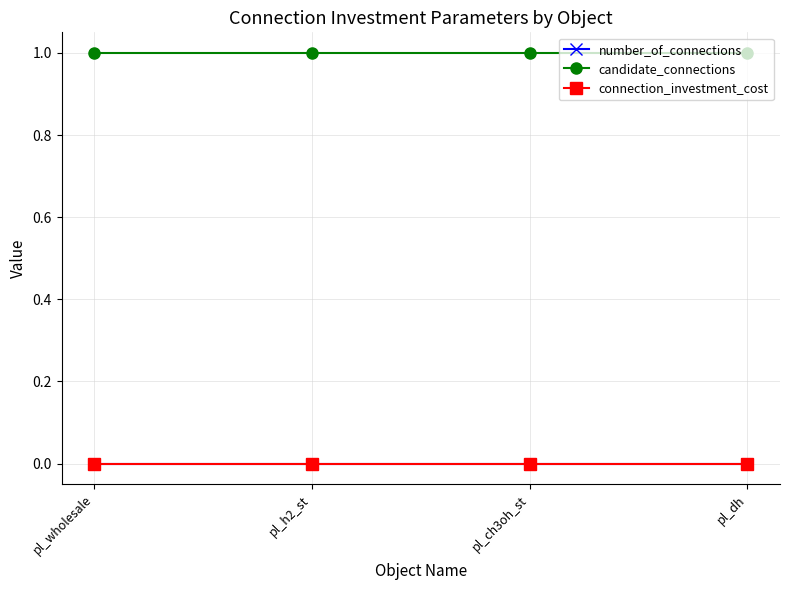

How many lines are shown in the chart?

3